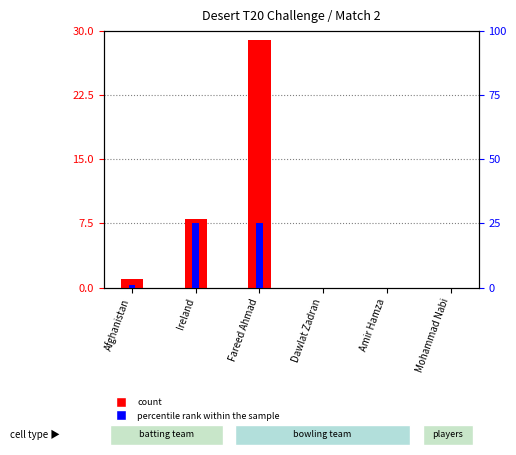

At which label does percentile rank within the sample first exceed 1?

Ireland